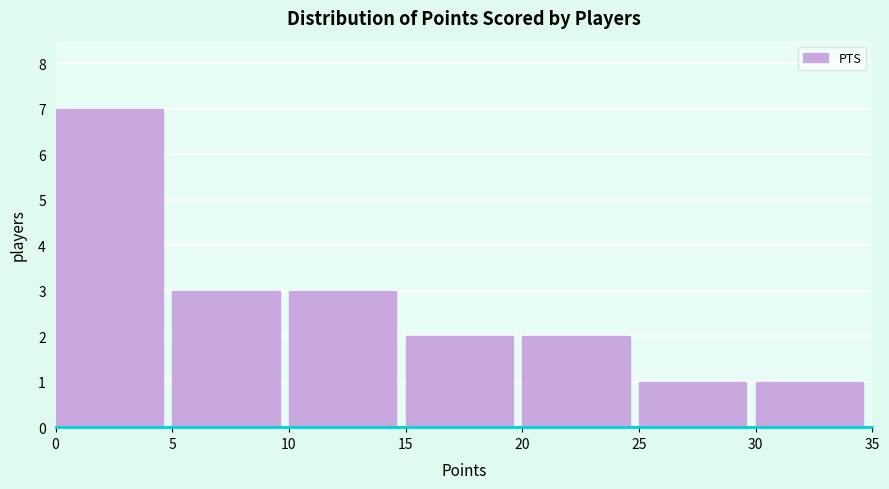

Over which range of the x-axis is the bar tallest?

0 to 5